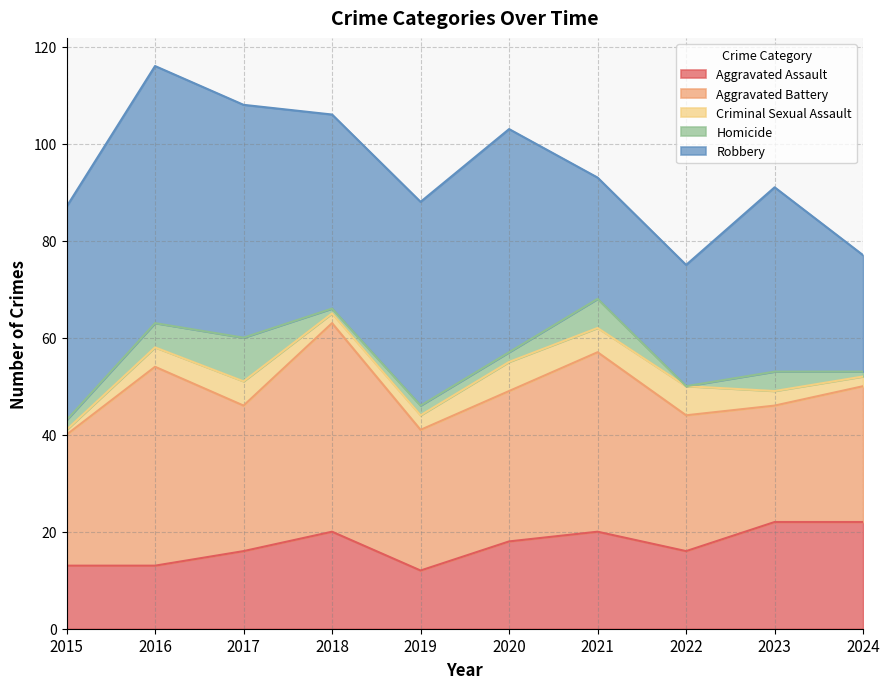

How many values in the Robbery series are below 42?

5